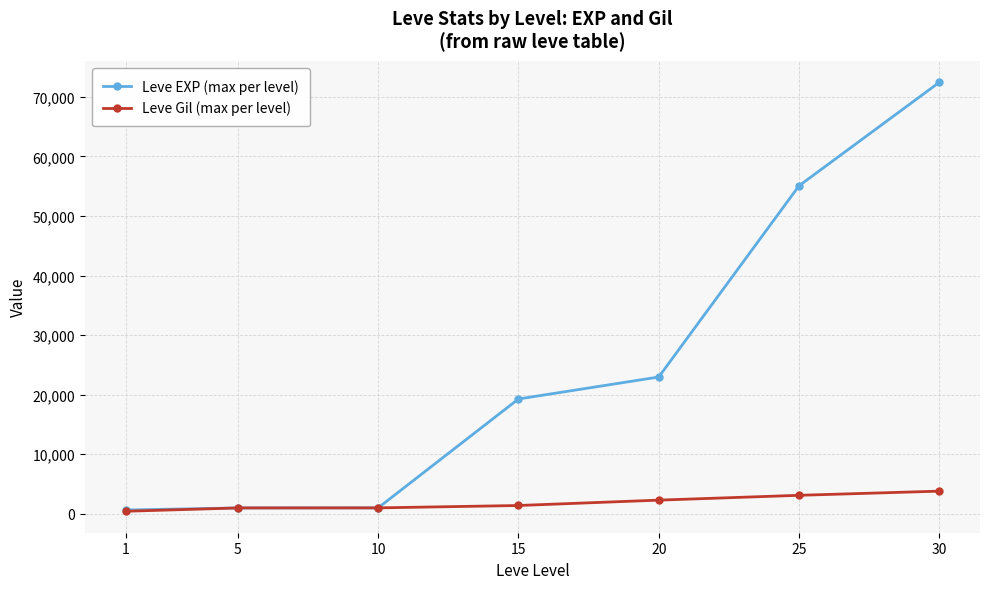

What are all the series names shown in the legend?

Leve EXP (max per level), Leve Gil (max per level)